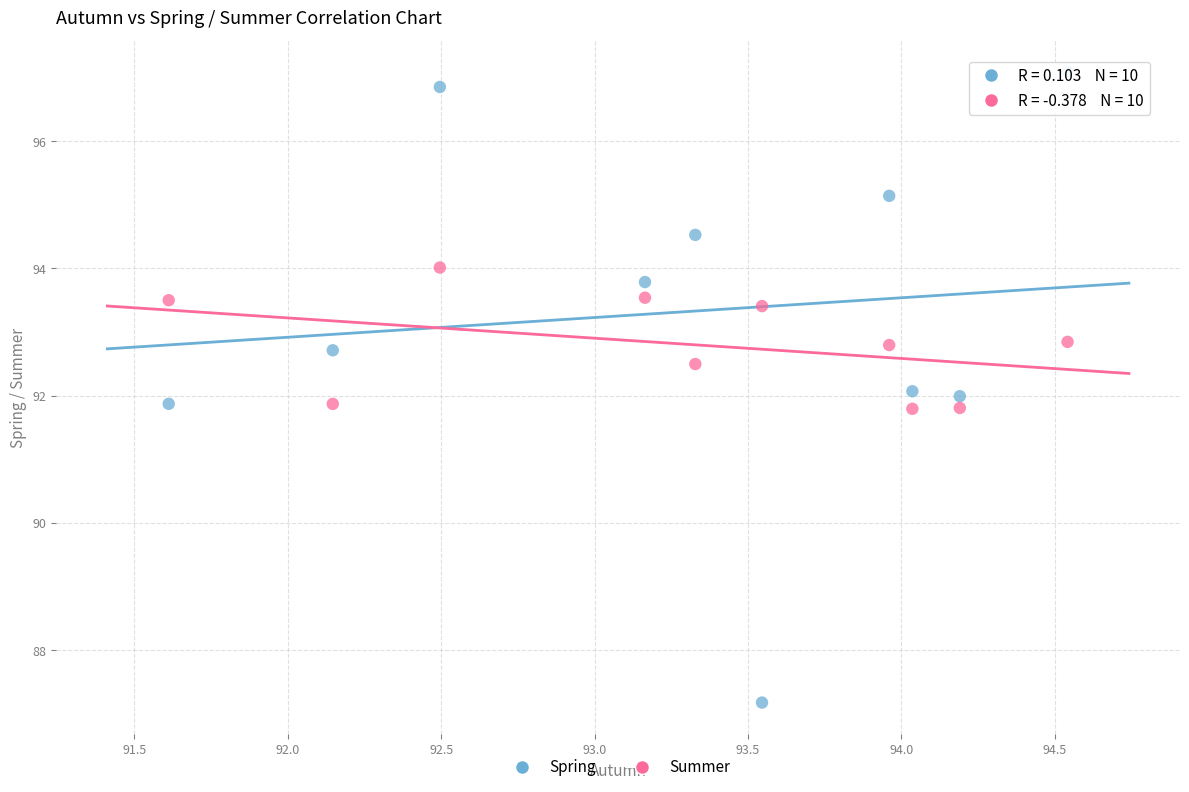

Across all data points, what is the range of Y values (max minus min)?

9.9